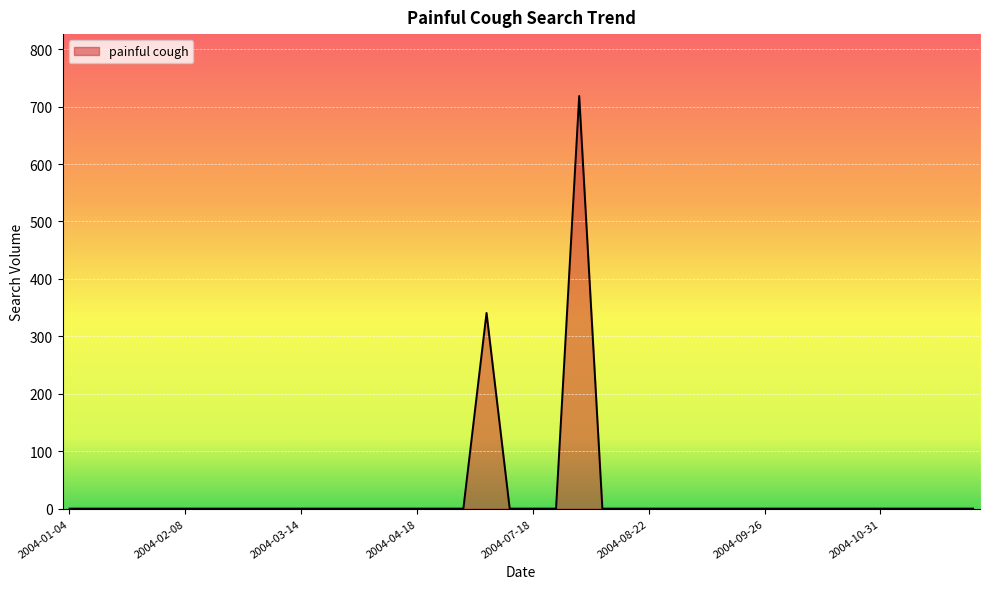

What is the maximum value shown in the chart?

718.5